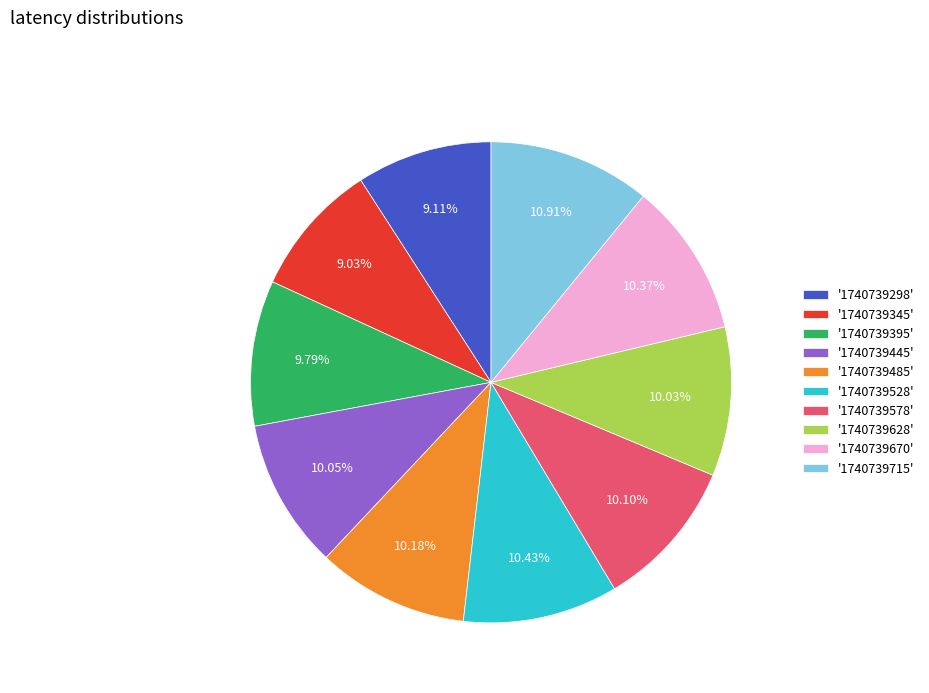

Is '1740739528' the majority of the pie?

No